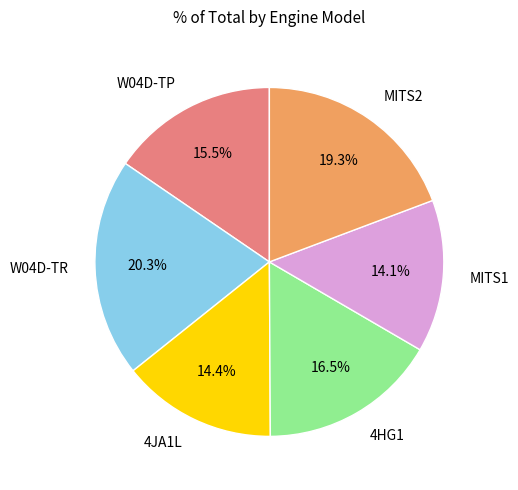

How much of the chart is everything except W04D-TR?

79.7%